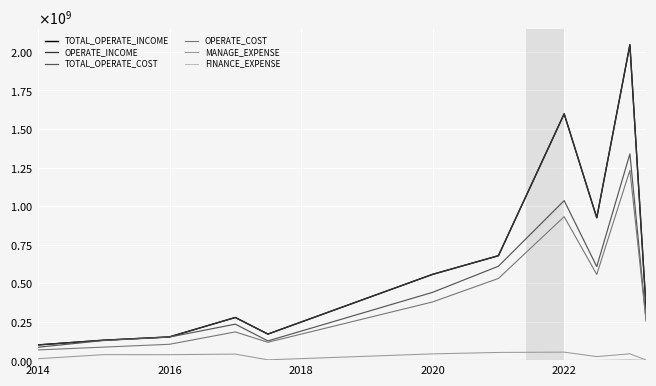

Does the chart display data point markers on the line(s)?

No